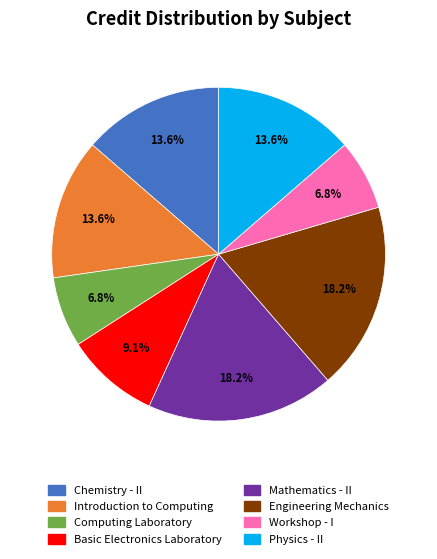

Does Workshop - I account for over 50% of the chart?

No